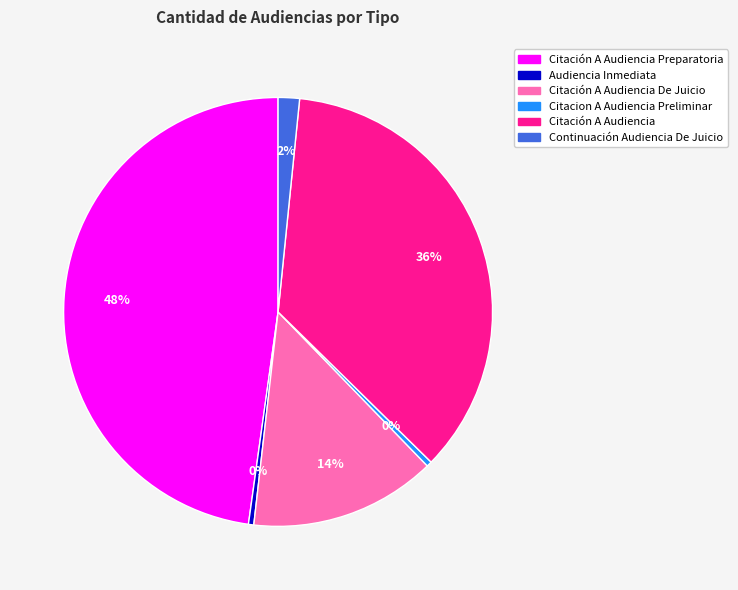

Is there any slice that represents more than half of the pie?

No